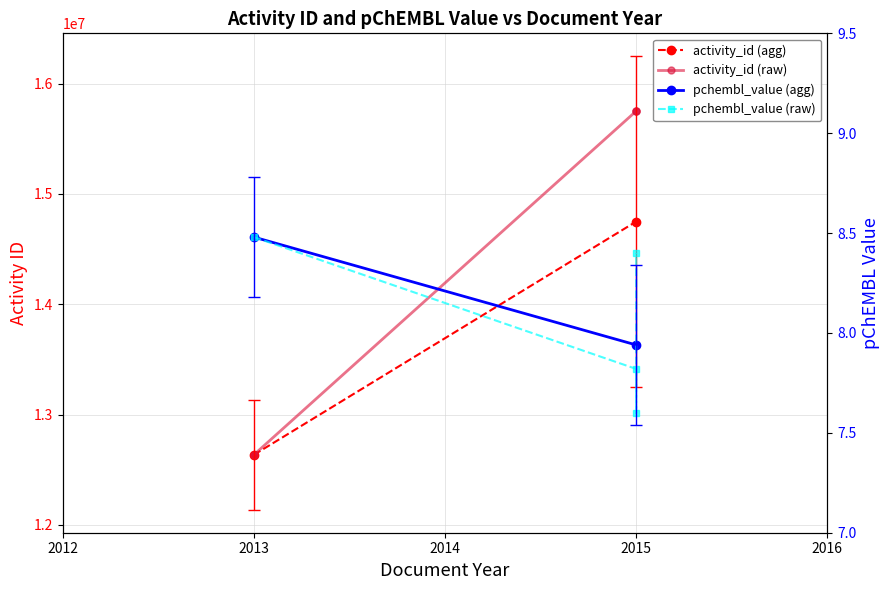

What is the difference between the activity_id values at 2015 and 2015?

622.0